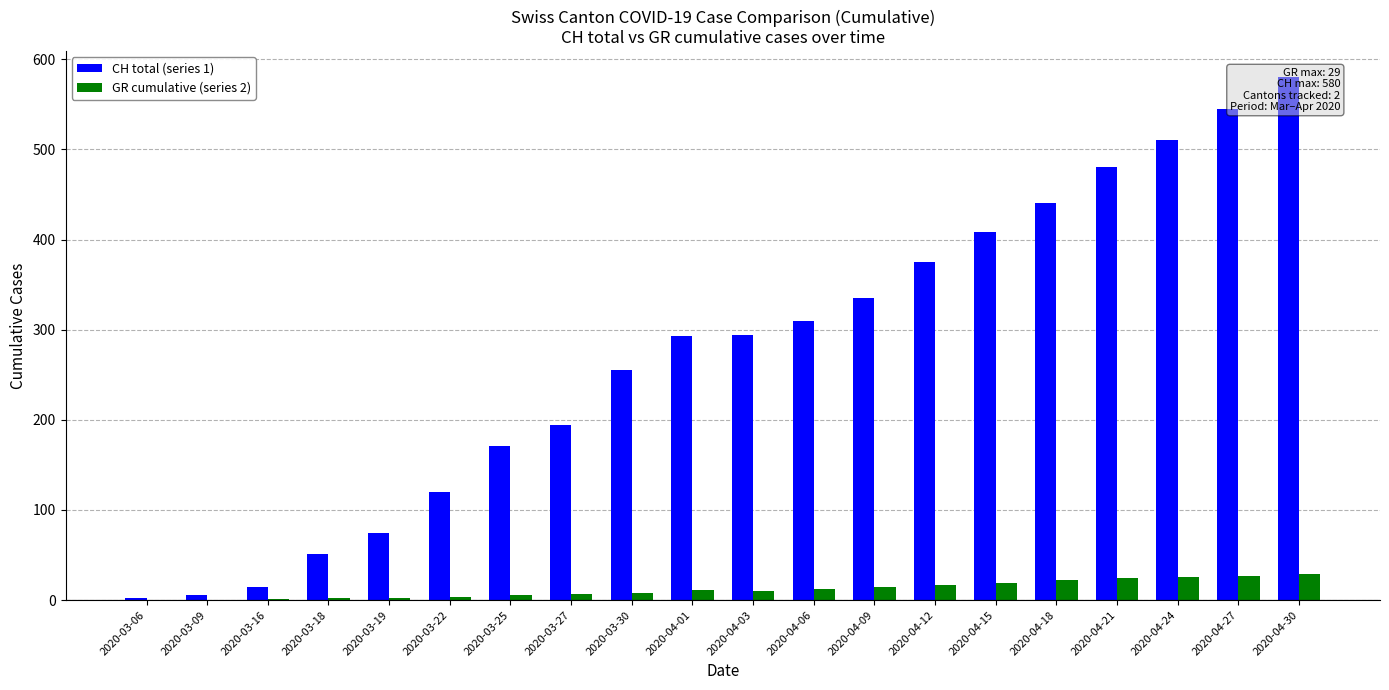

What is the difference between the highest and lowest values at 2020-04-21?

456